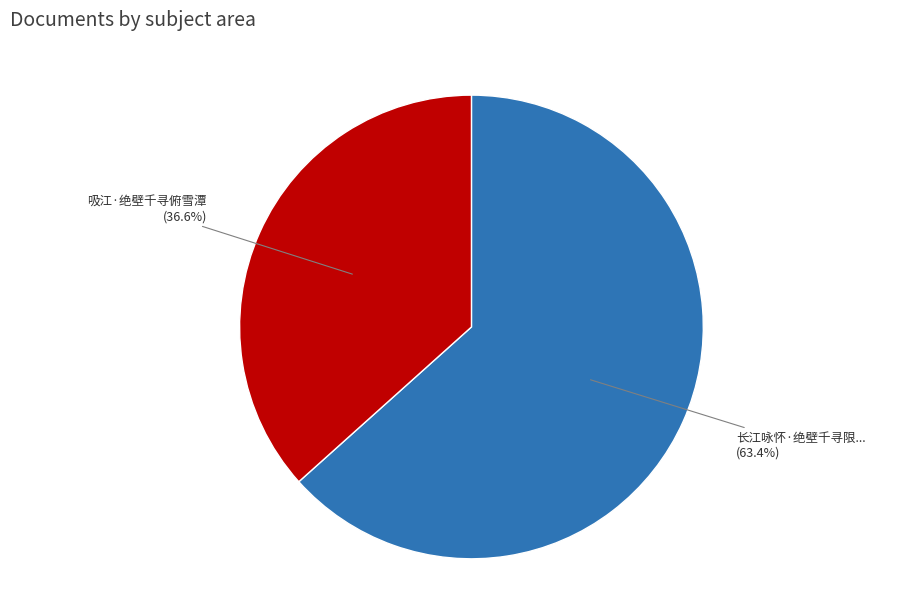

Is there any slice that represents more than half of the pie?

Yes